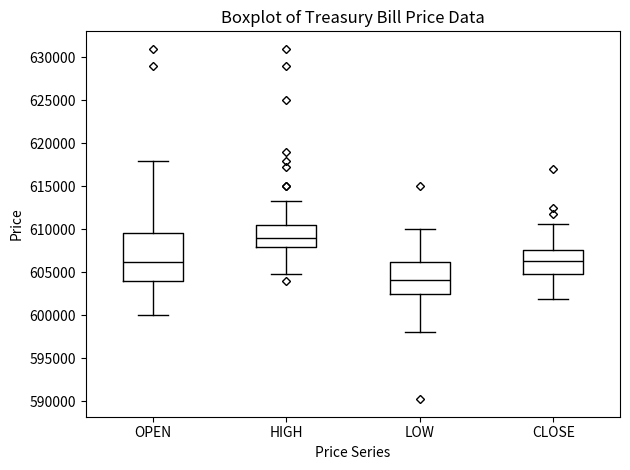

Which box's median line is the highest?

HIGH